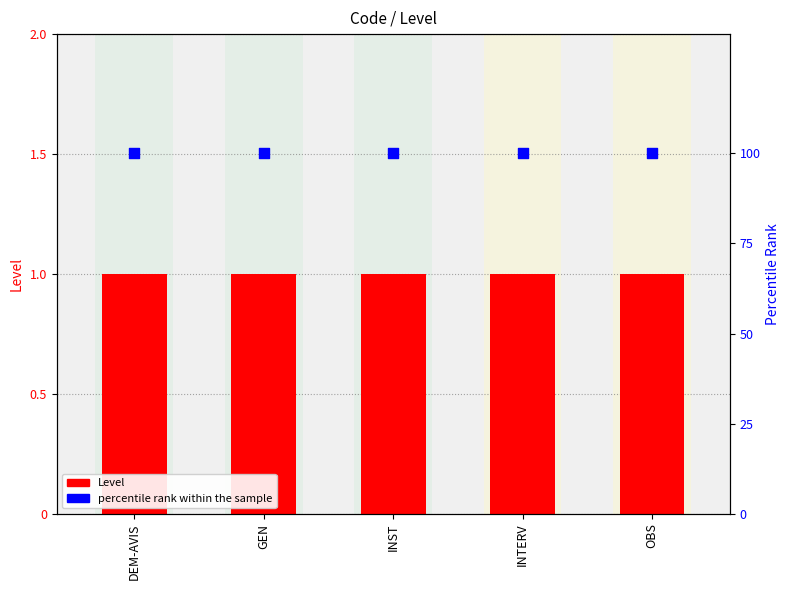

Which series has the largest Y range (max minus min)?

Level